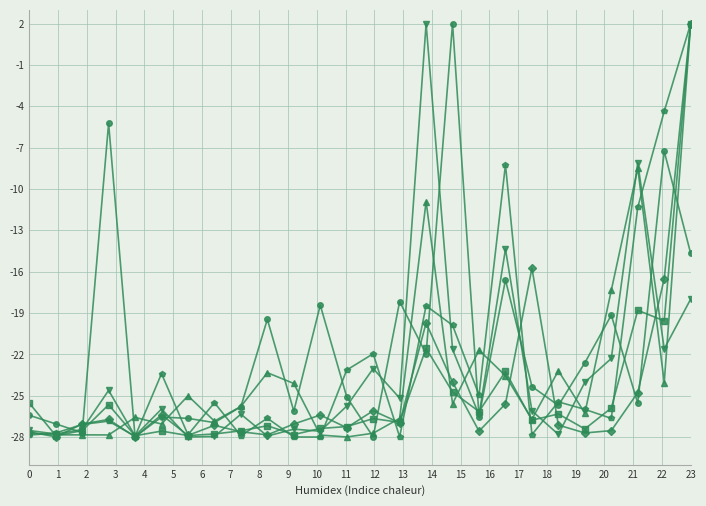

What is the greatest value displayed?

2.0